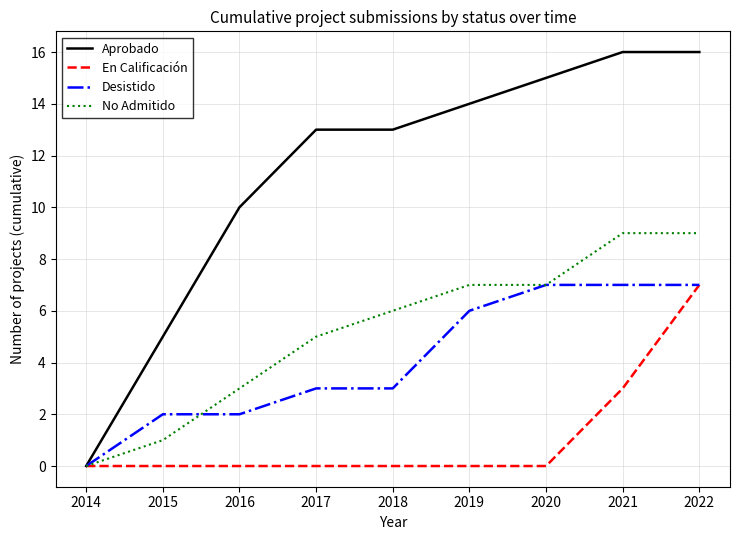

Rank the series at 2015 from lowest to highest value.

En Calificación, No Admitido, Desistido, Aprobado